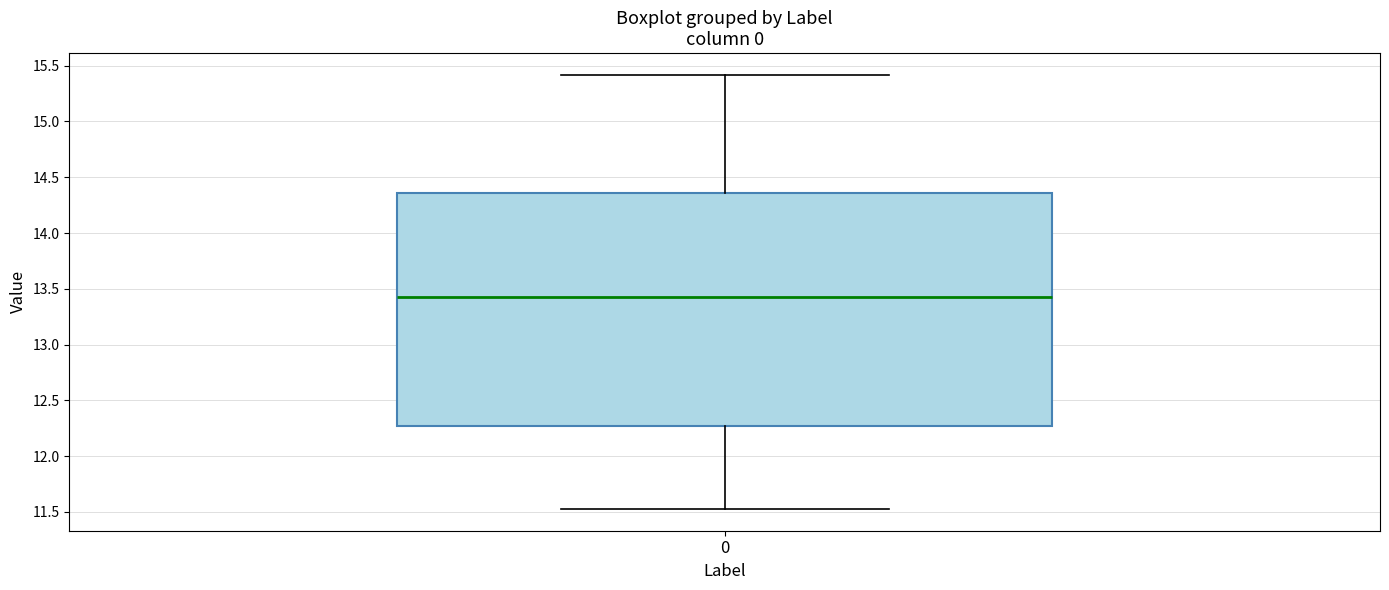

Read this box plot against the y-axis: the position of the median line, the range covered by the box, and the ends of both whiskers. The values are not printed on the chart, so give them approximately, as read against the axis.

median 13.45, box 12.25 to 14.35, whiskers 11.55 to 15.40